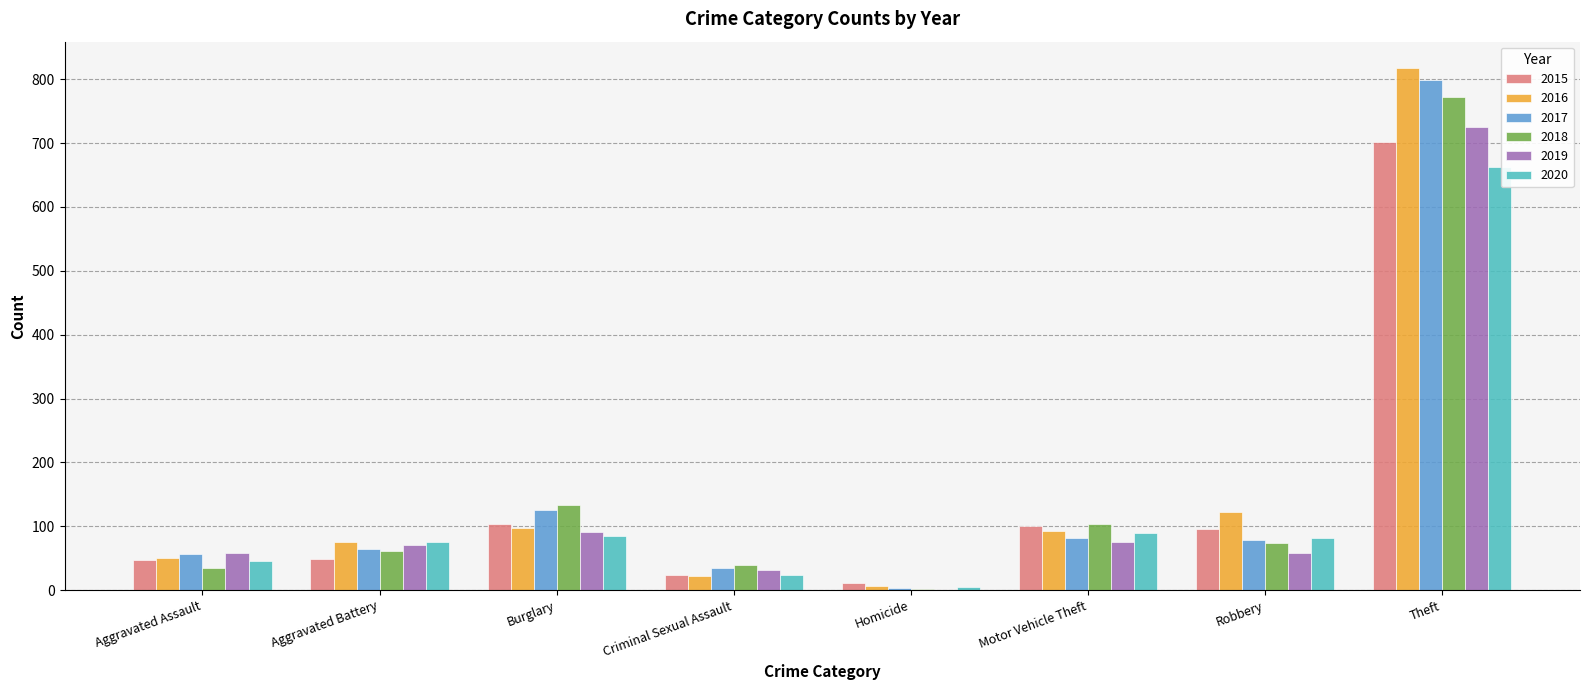

What is the total value across all series at Homicide?

26